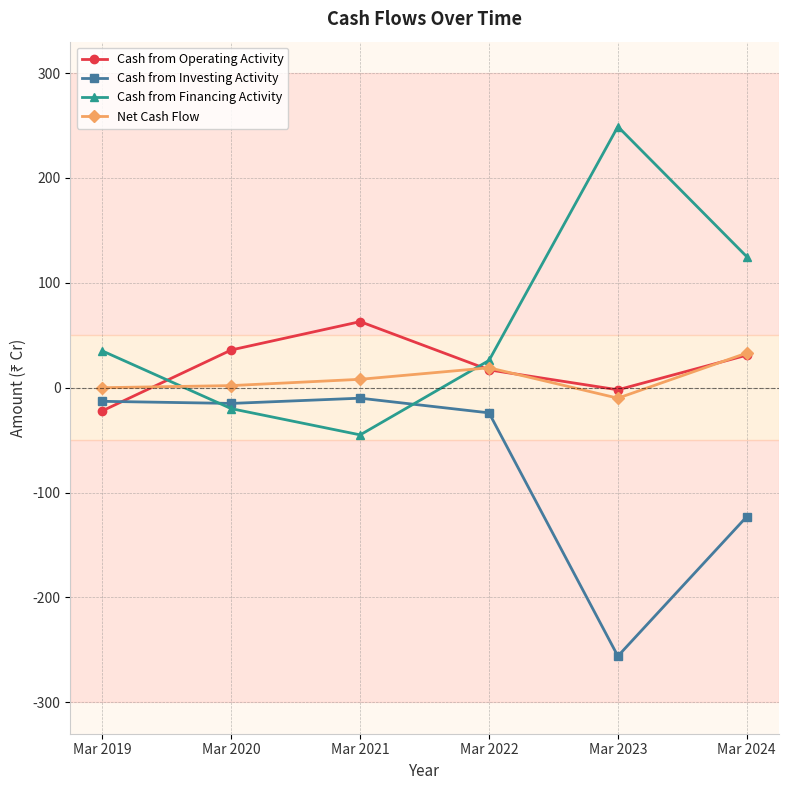

What is the sum of the Net Cash Flow values at Mar 2022 and Mar 2021?

27